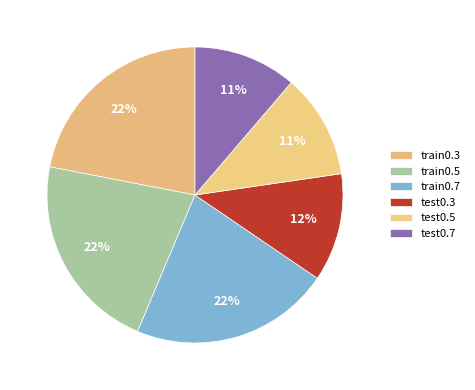

How many segments does this pie chart have?

6